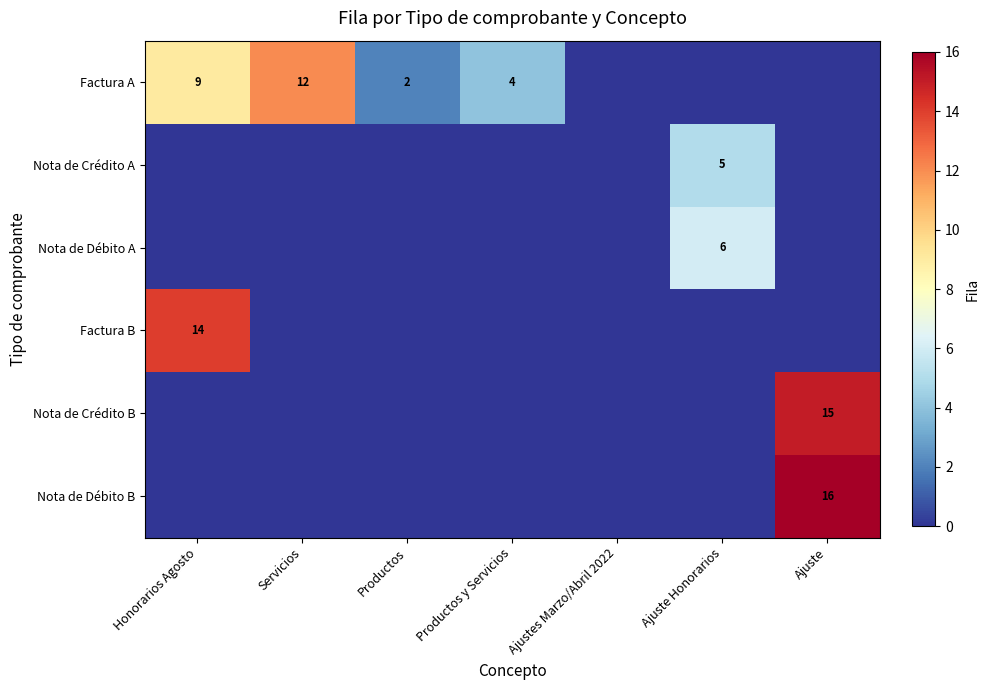

True or false: Factura A has a value of 21 at Servicios.

False